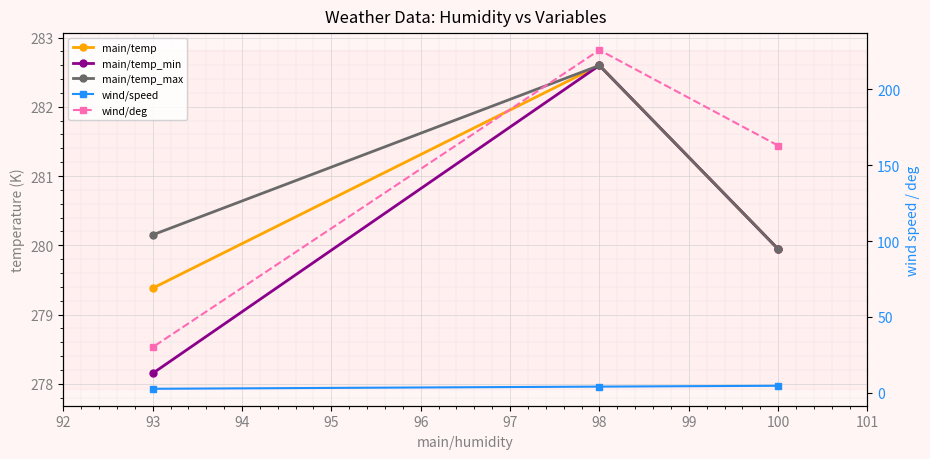

Does the chart display data point markers on the line(s)?

Yes